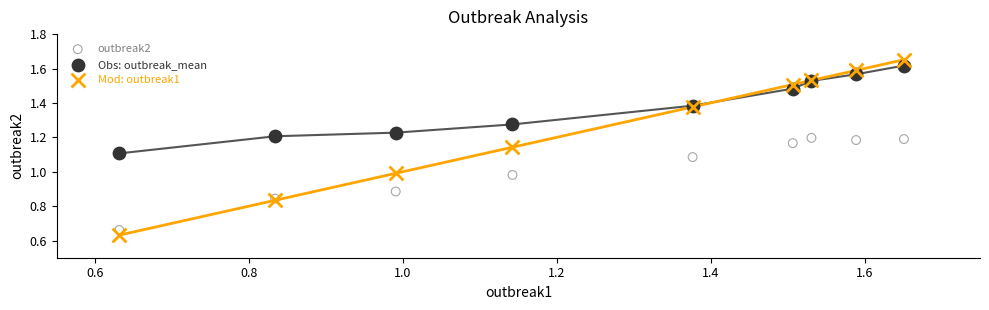

Which series contains the lowest Y value?

Mod: outbreak1